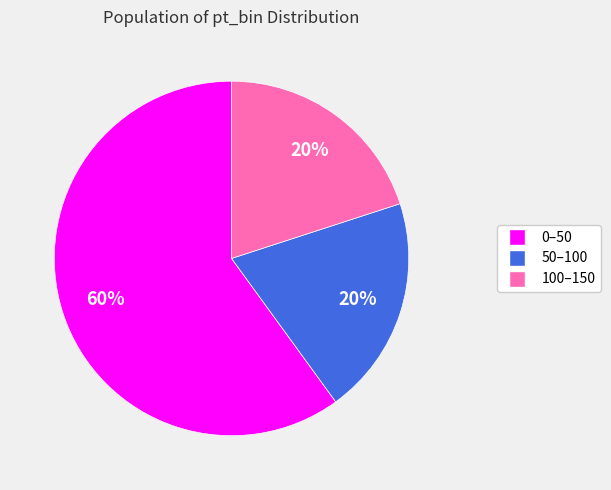

To the nearest percent, what is the difference between the 100–150 and 0–50 slice percentages?

40%